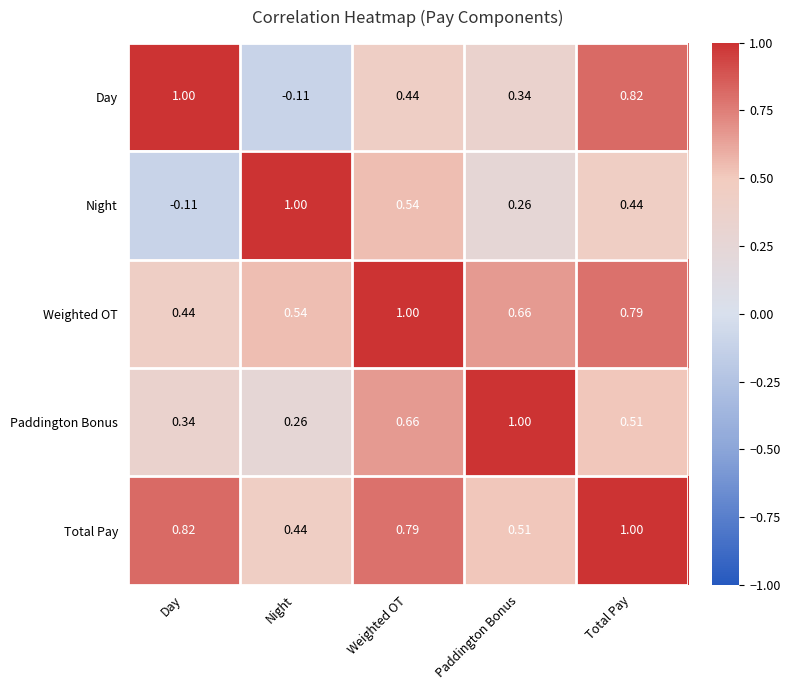

At which category is the sum across all series the highest?

Total Pay